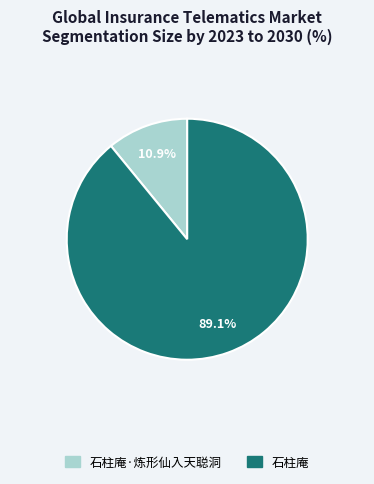

Is there any slice that represents more than half of the pie?

Yes